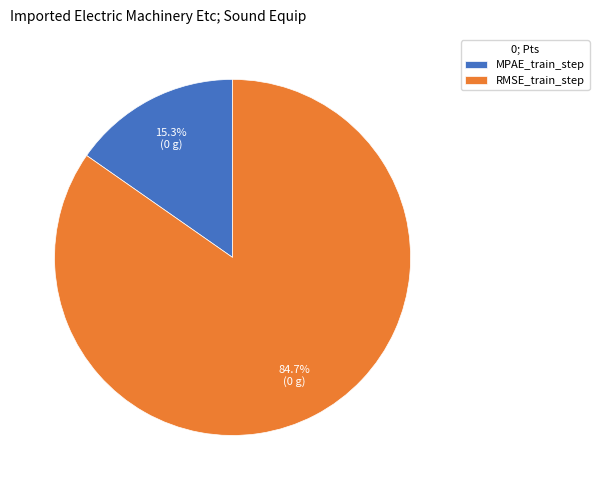

To the nearest percent, what is the difference between the largest and smallest slice percentages?

69%